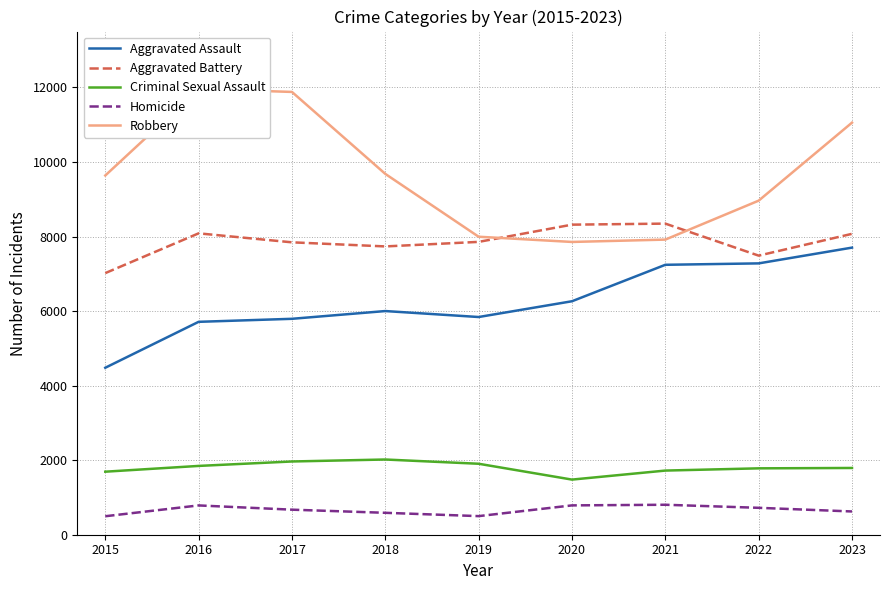

What is the difference between the maximum and minimum values in the Homicide series?

308